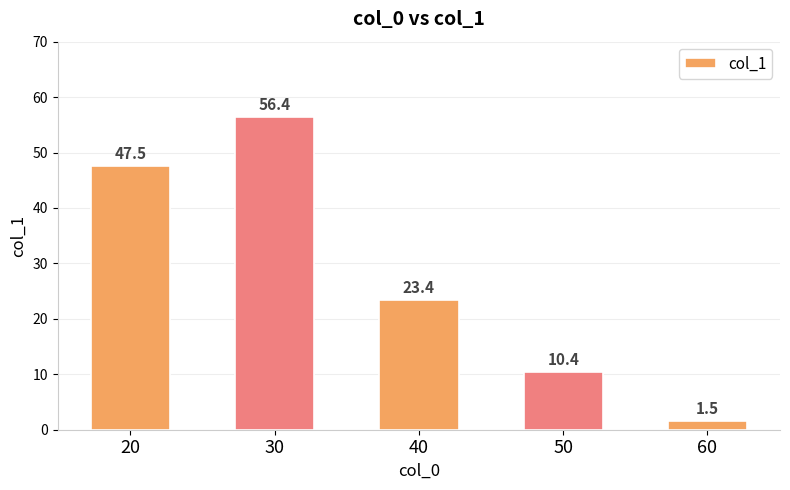

Which has a higher value, 60 or 50?

50